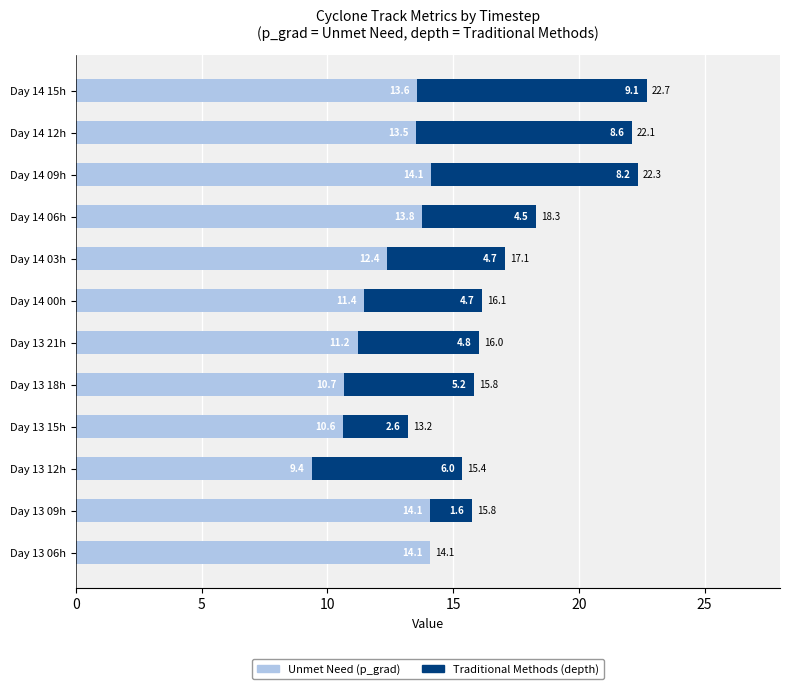

At which category is the sum across all series the highest?

Day 14 15h